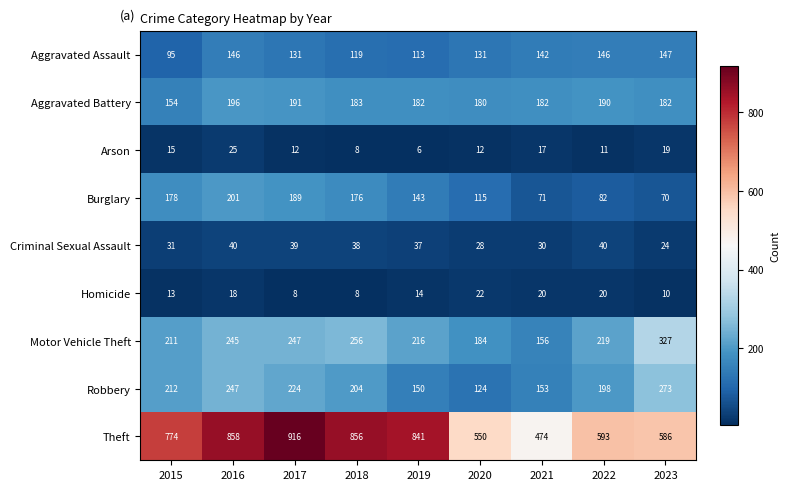

Which category has the lowest value across all series?

2019